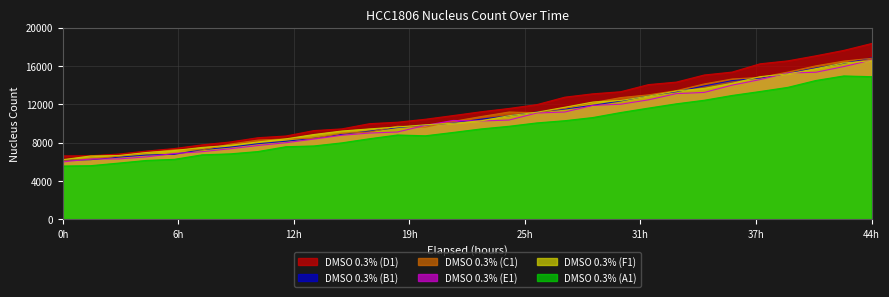

What is the value of the DMSO 0.3% (D1) point at the 19th from the left?

12734.5